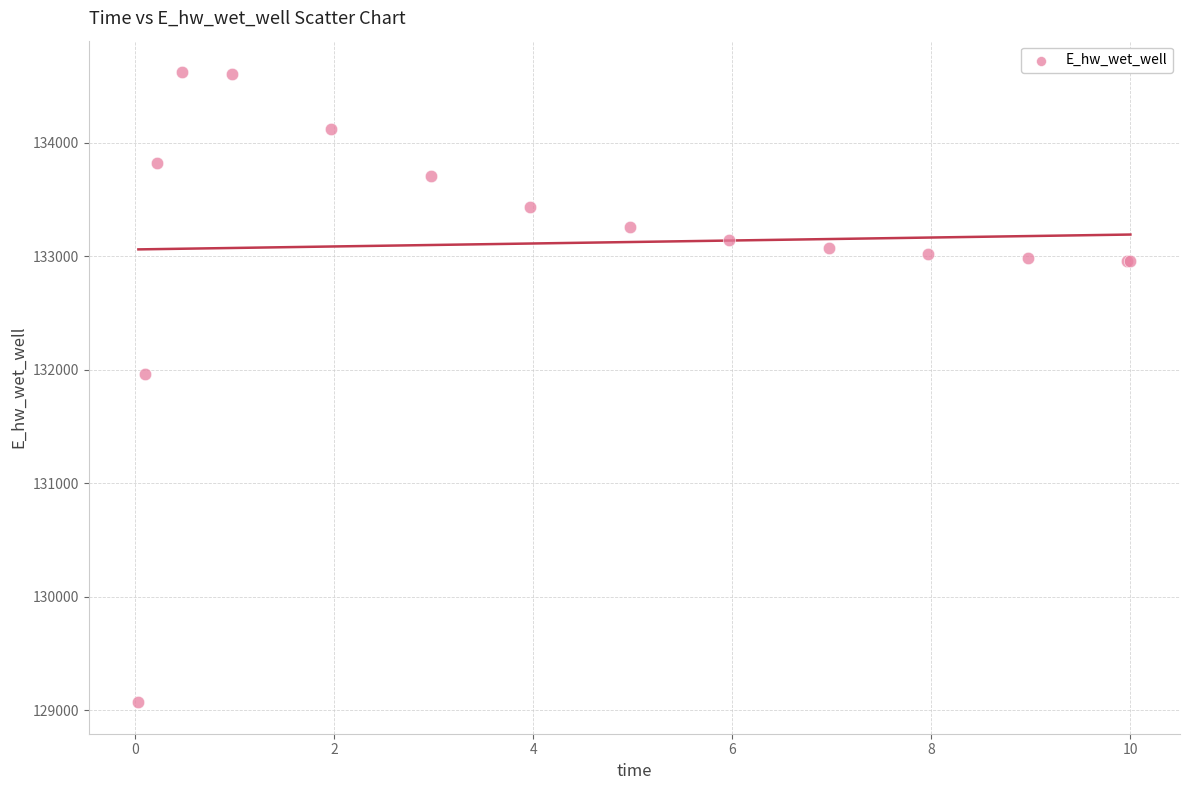

What Y value in the scatter plot is closest to 131846?

131967.1